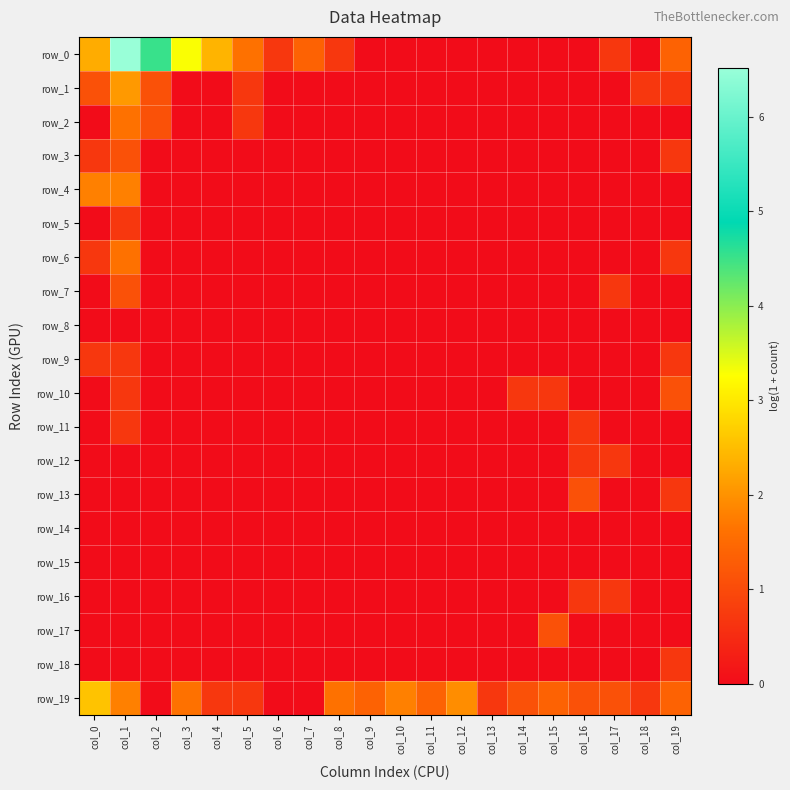

What is the highest value of the row_9 series?

0.7